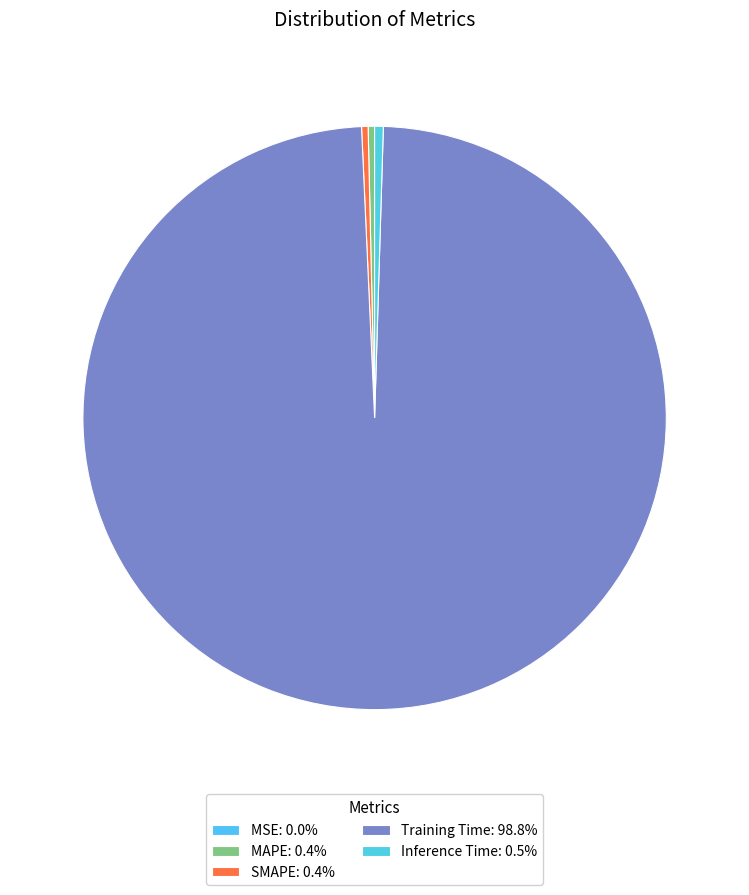

What percentage do Training Time and MAPE together represent?

99.2%